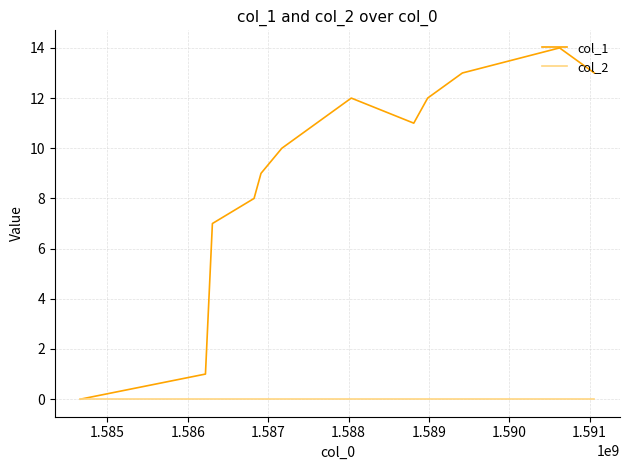

List the series in order of their peak value, highest first.

col_1, col_2